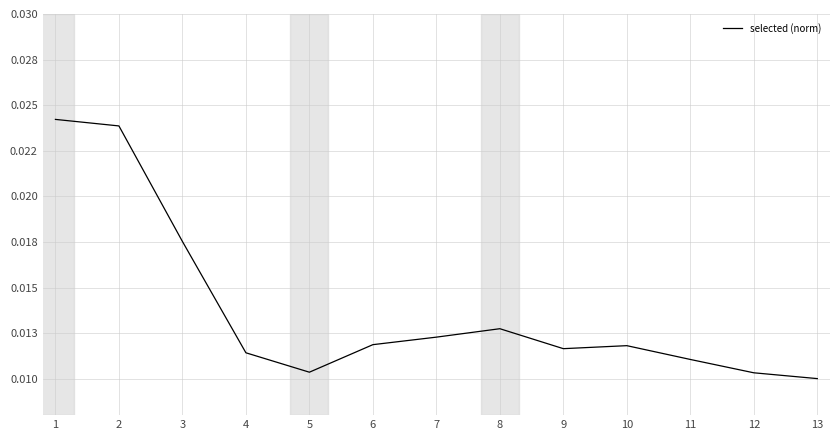

Is this an area chart (filled region under the line)?

No